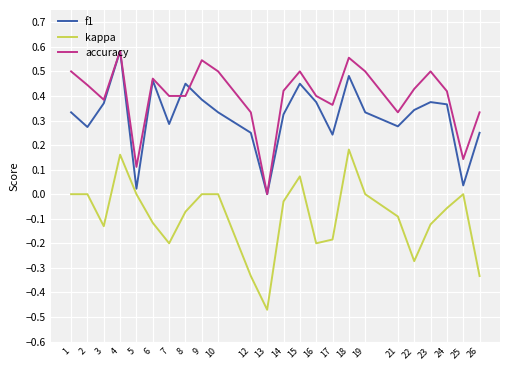

What is the sum of all f1 values?

7.6